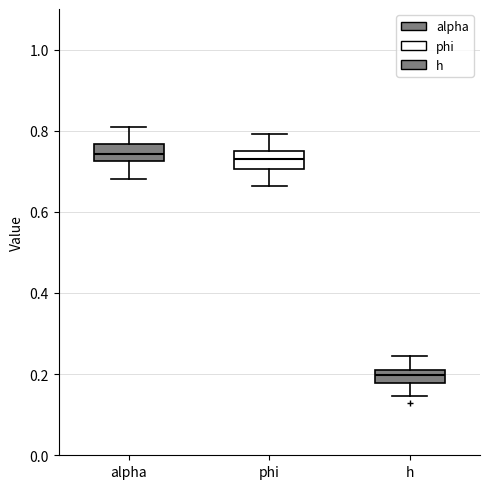

Where is the upper edge of the box for alpha on the y-axis? The values are not printed on the chart, so give them approximately, as read against the axis.

0.76